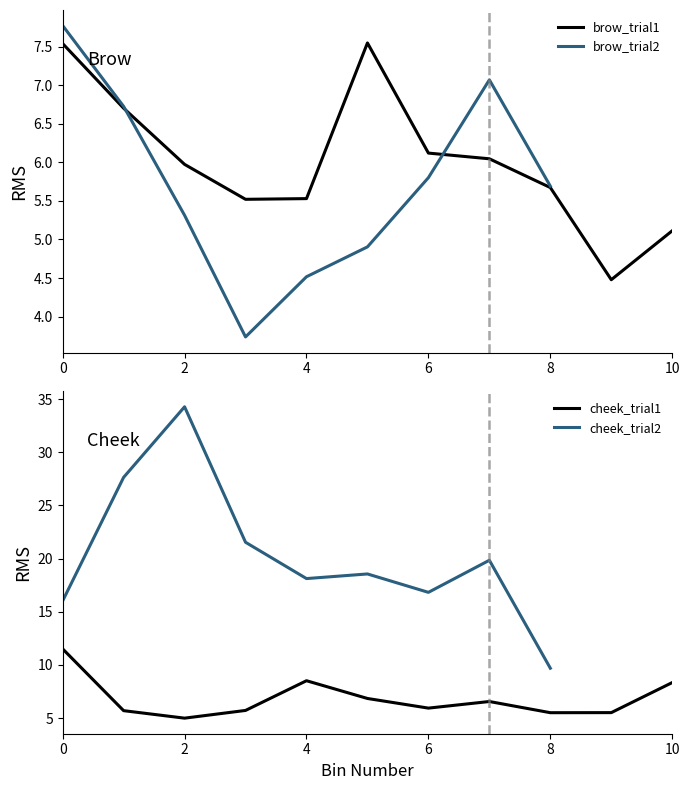

True or false: cheek_trial1 and brow_trial1 cross at least once.

True